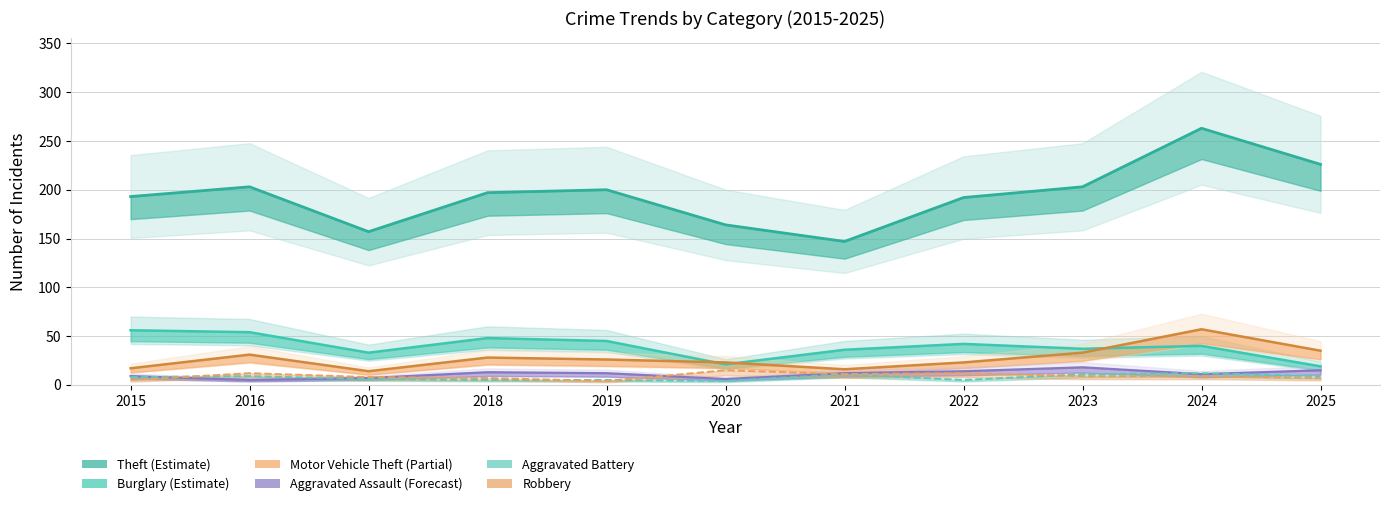

True or false: Aggravated Battery and Theft cross at least once.

False